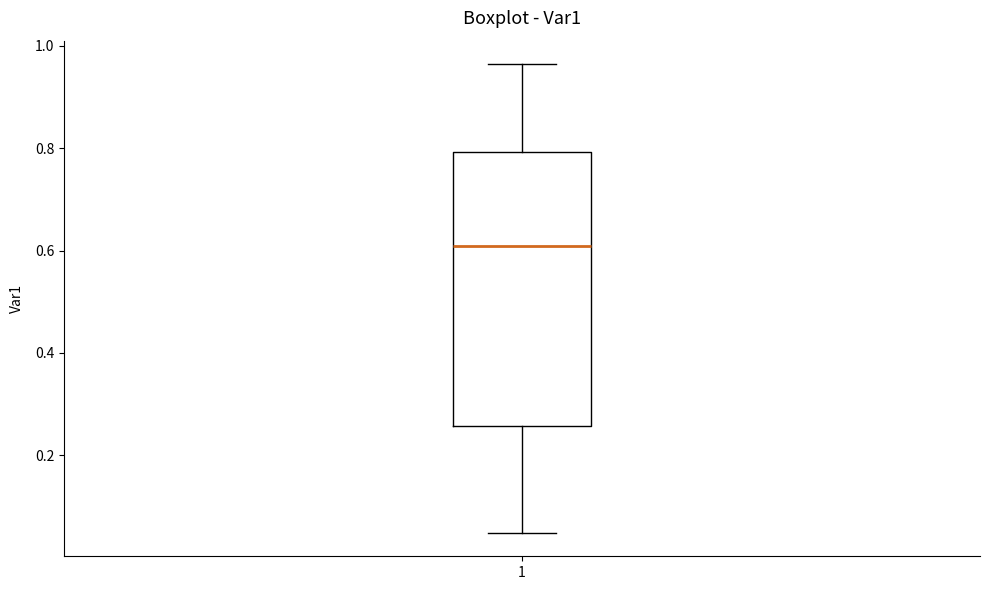

Where does the upper whisker of the box at x = 1 end on the y-axis? The values are not printed on the chart, so give them approximately, as read against the axis.

0.96